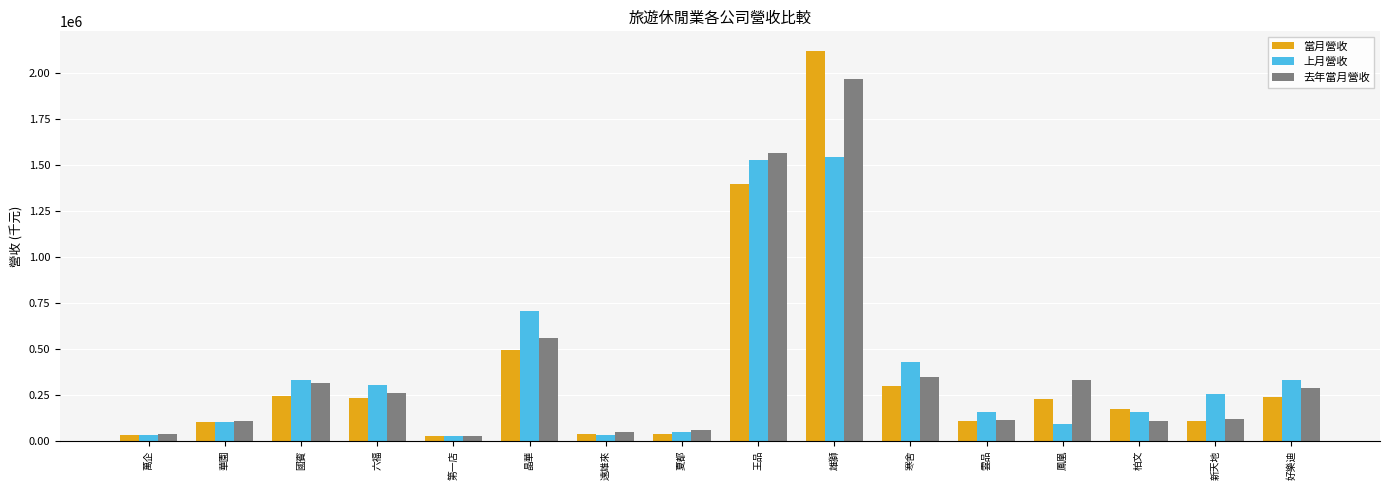

The value of 去年當月營收 at 王品 is 2705252. True or false?

False